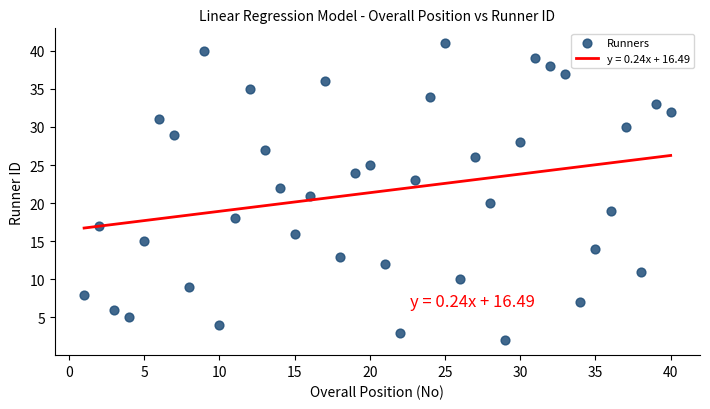

What is the range of Y values (max minus min)?

39